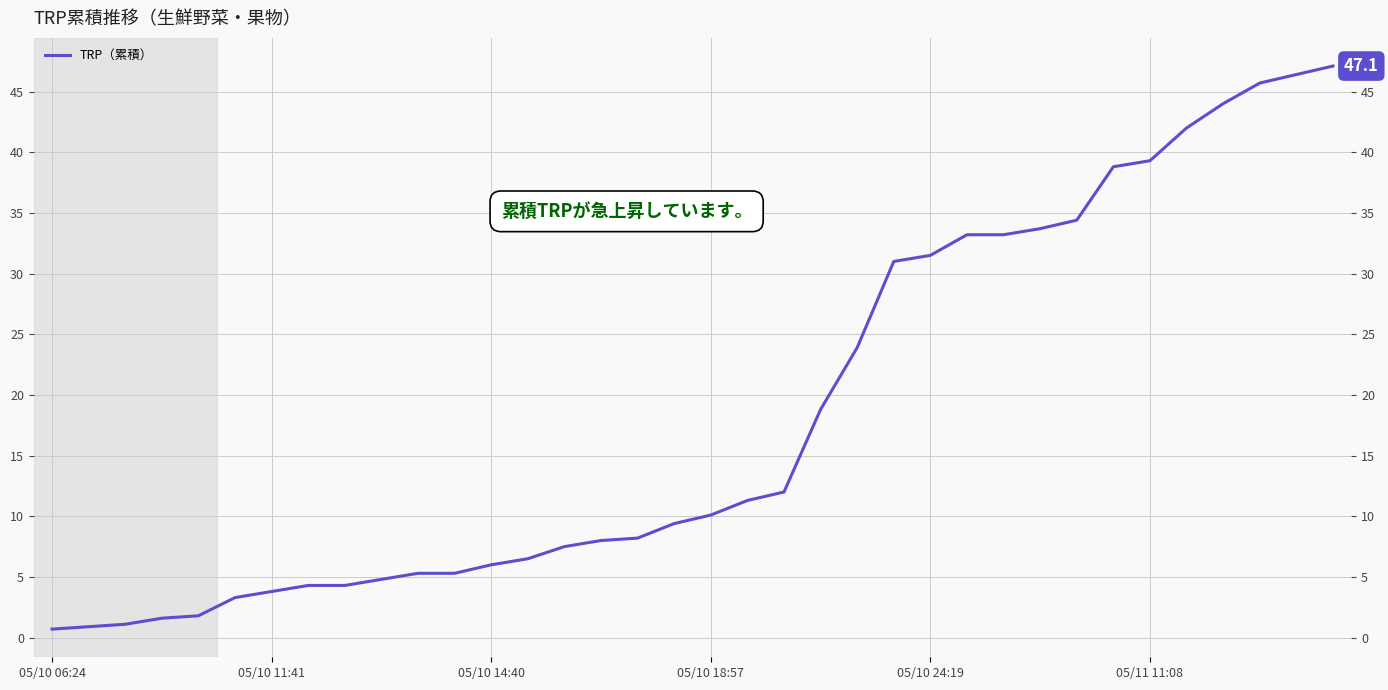

Where is the data nearest to the value 23?

22